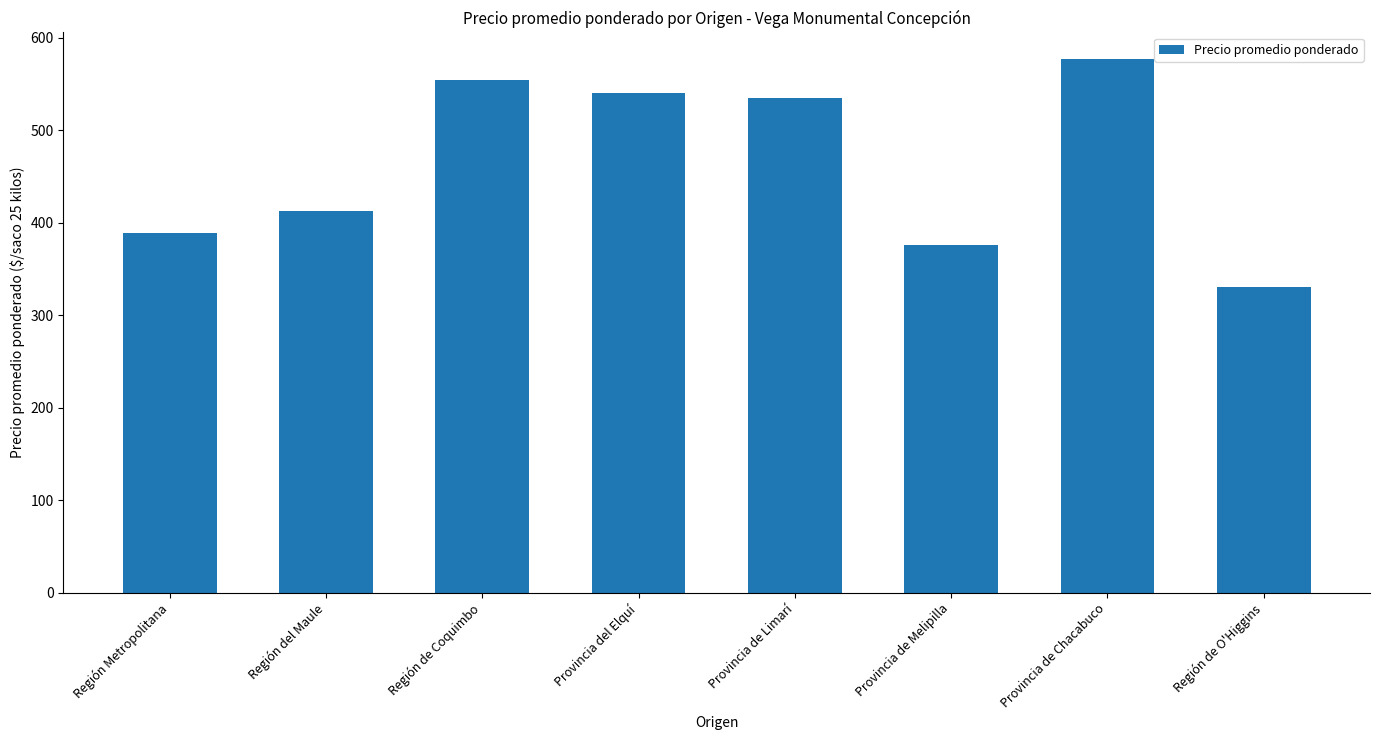

List the labels in order of value, smallest first.

Región de O'Higgins, Provincia de Melipilla, Región Metropolitana, Región del Maule, Provincia de Limarí, Provincia del Elquí, Región de Coquimbo, Provincia de Chacabuco